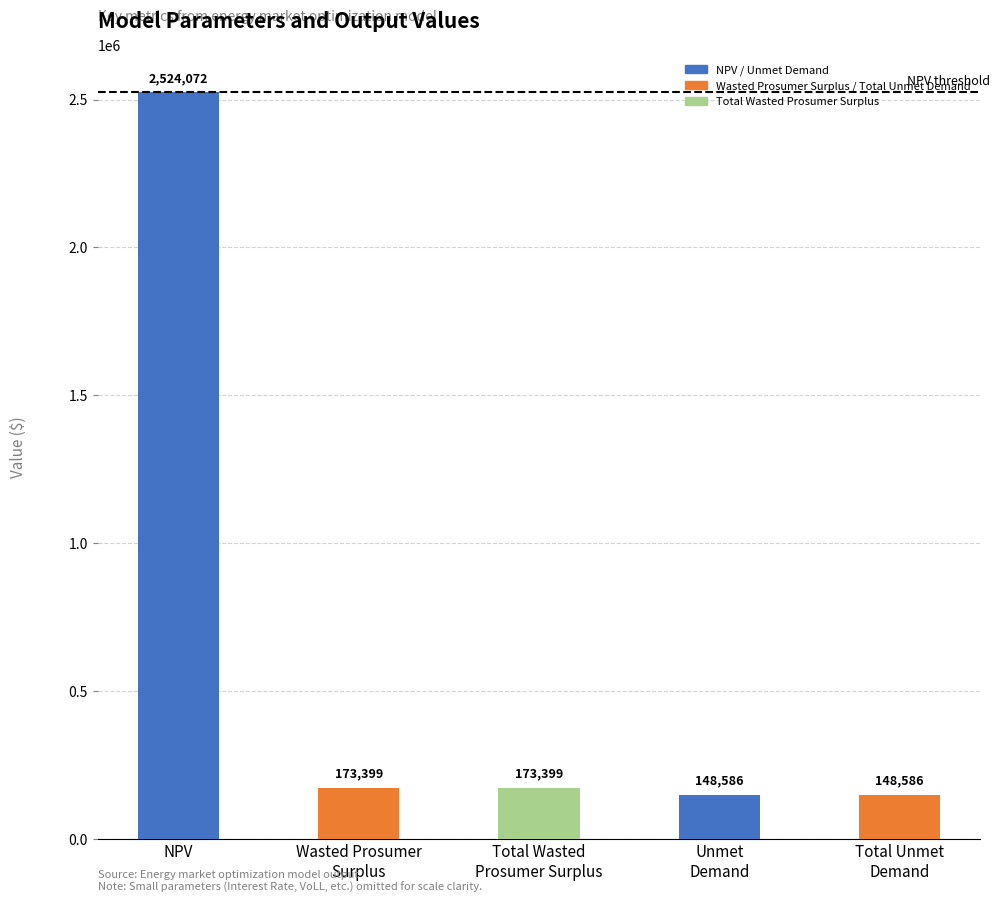

Read the value at NPV.

2524072.2